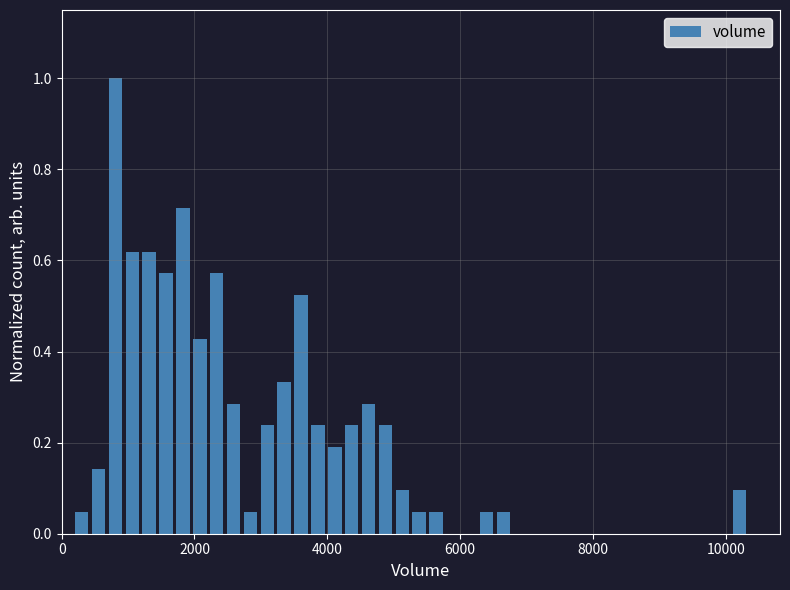

Read against the x-axis, roughly where is the centre of the tallest bar?

800